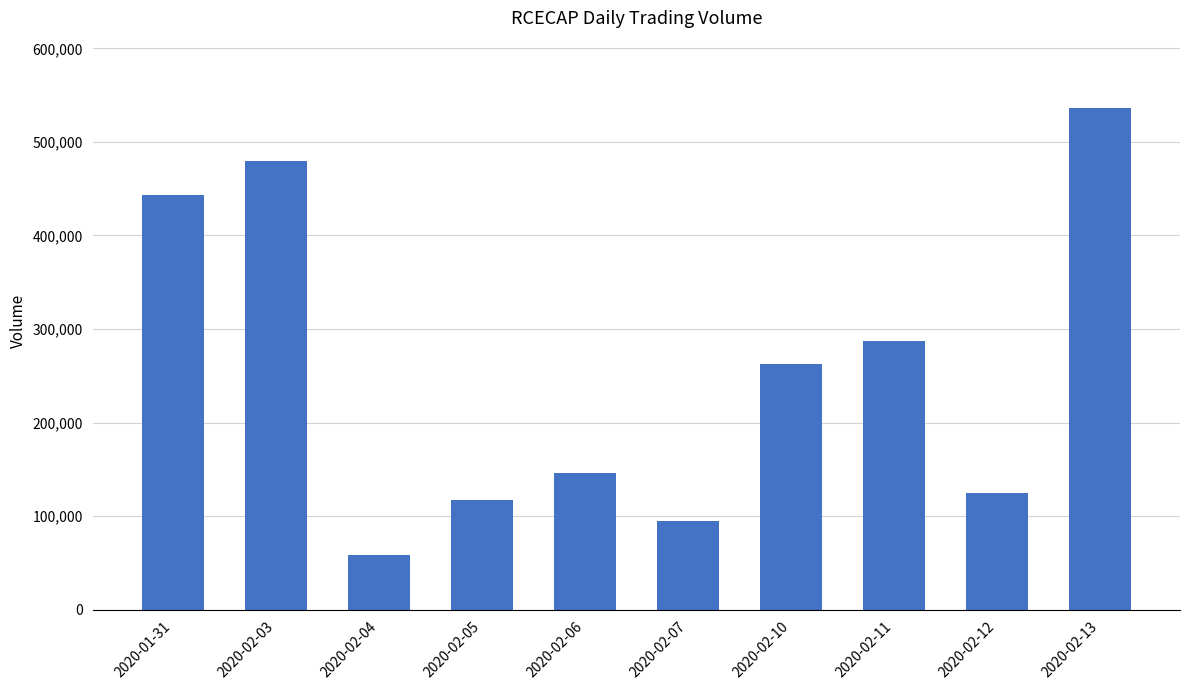

The chart shows a value of 58700 at 2020-02-04. True or false?

True